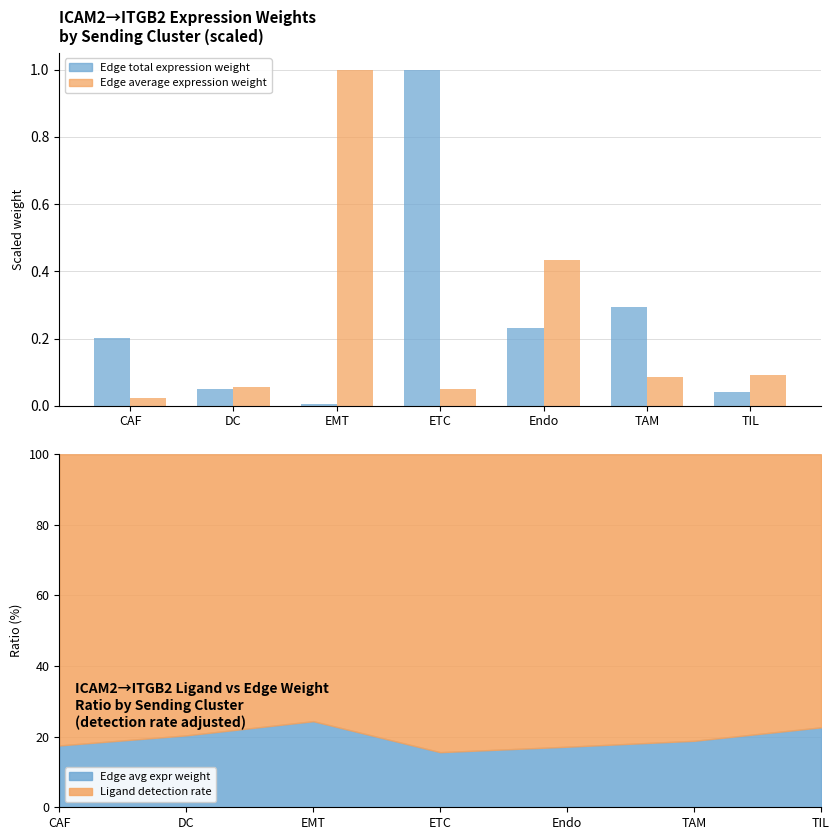

What is the sum of all Edge average expression weight values?

1.7